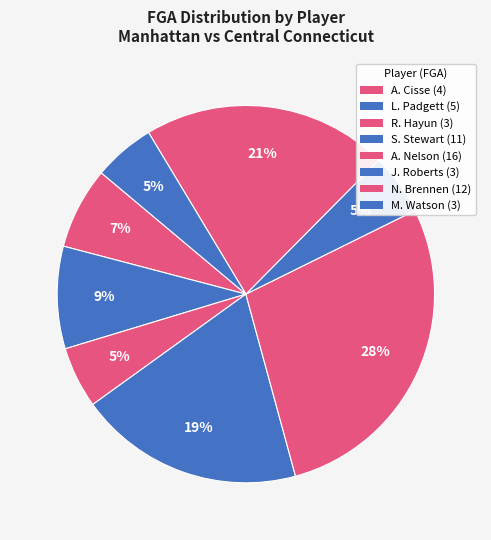

What is the ratio of the value at M. Watson to the value at S. Stewart?

0.3